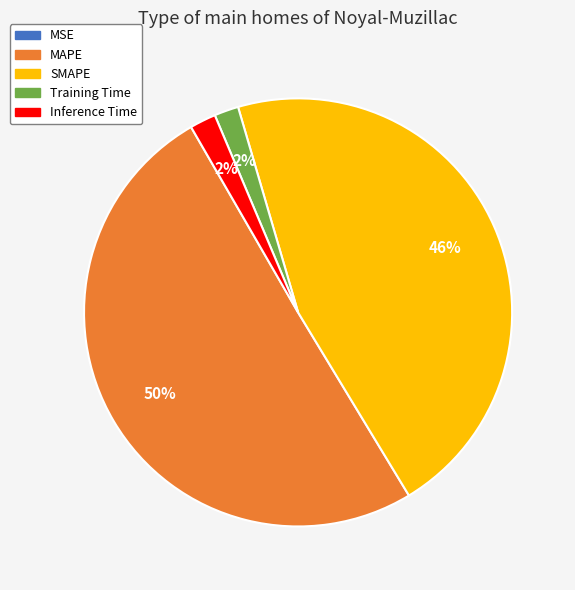

Is the sum of Training Time and Inference Time greater than half?

No